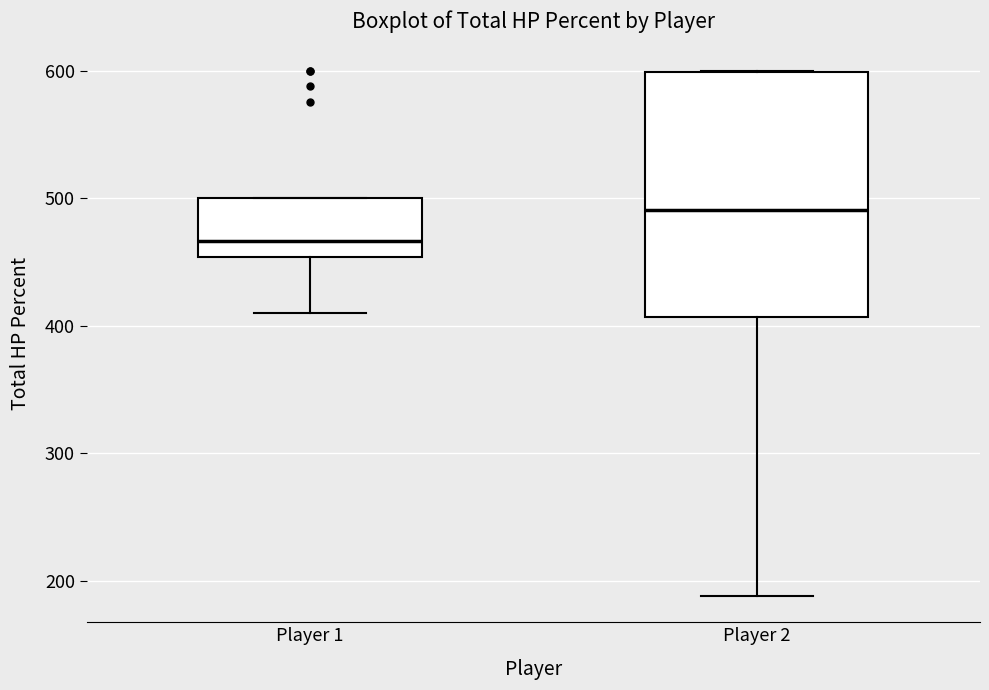

Reading left to right, read every box against the y-axis: the position of its median line, the range the box covers, and the ends of its whiskers. The values are not printed on the chart, so give them approximately, as read against the axis.

Player 1: median 470, box 450 to 500, whiskers 410 to 500
Player 2: median 490, box 410 to 600, whiskers 190 to 600